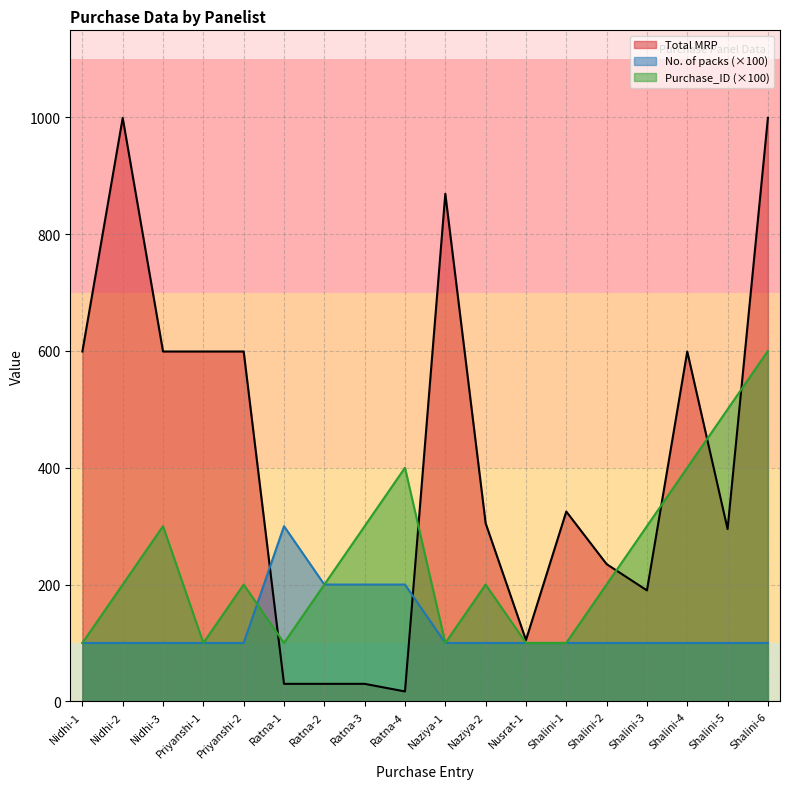

Is the value of Total MRP at Nidhi-2 greater than the value of No. of packs at Shalini-6?

Yes